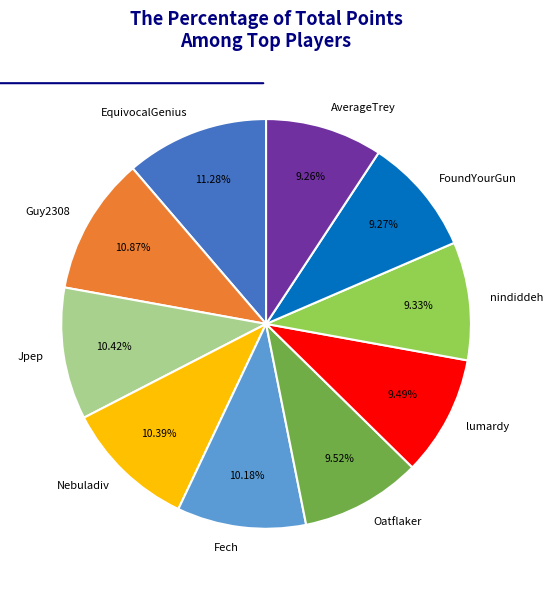

Is there a majority slice in this chart?

No